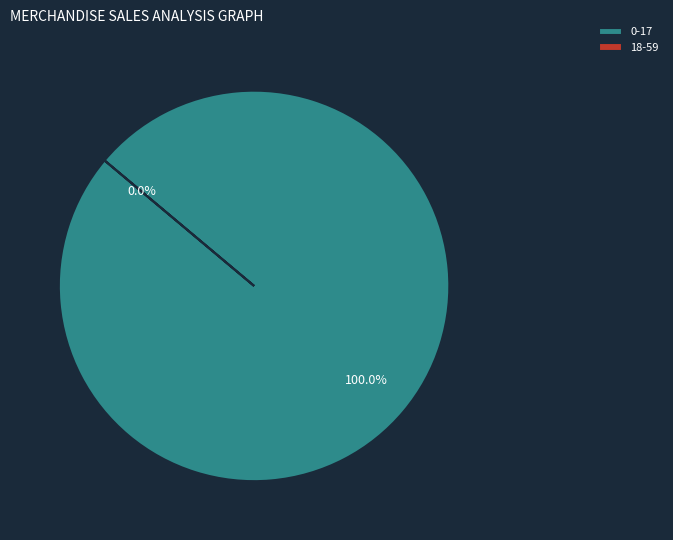

Is 0-17 the majority of the pie?

Yes